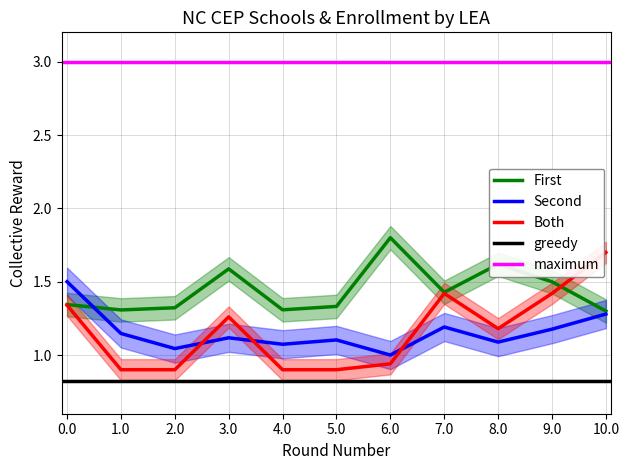

True or false: Both has a value of 2.3 at 10.0.

False